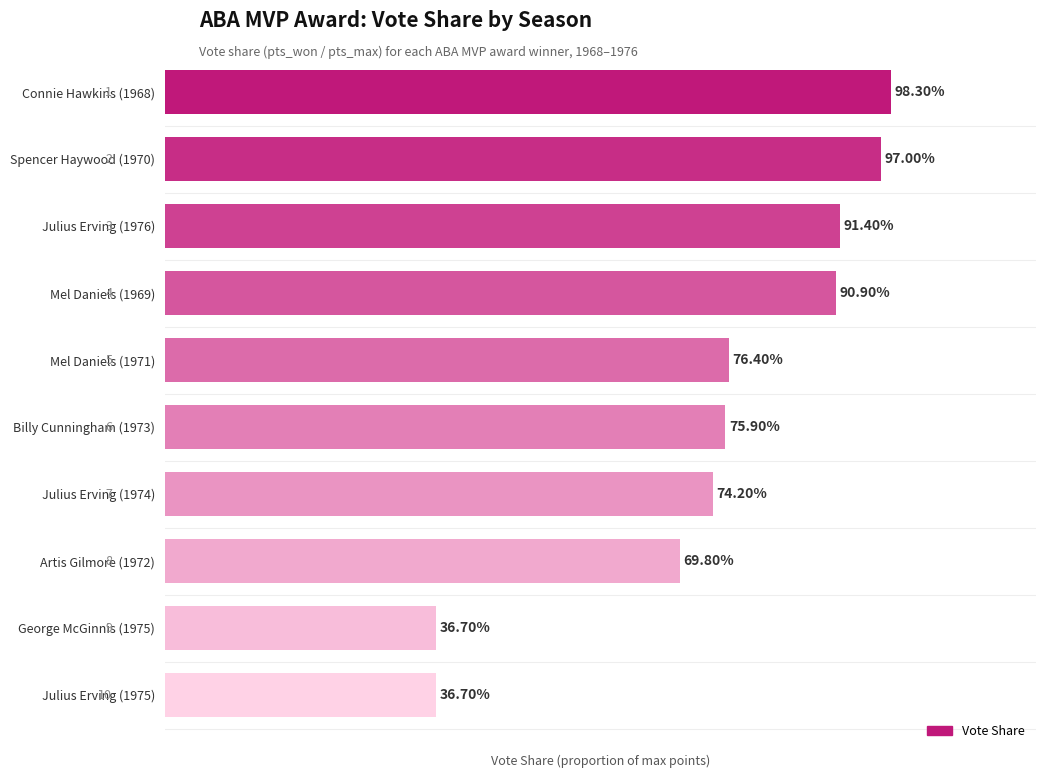

What is the difference between the maximum and minimum values?

0.6